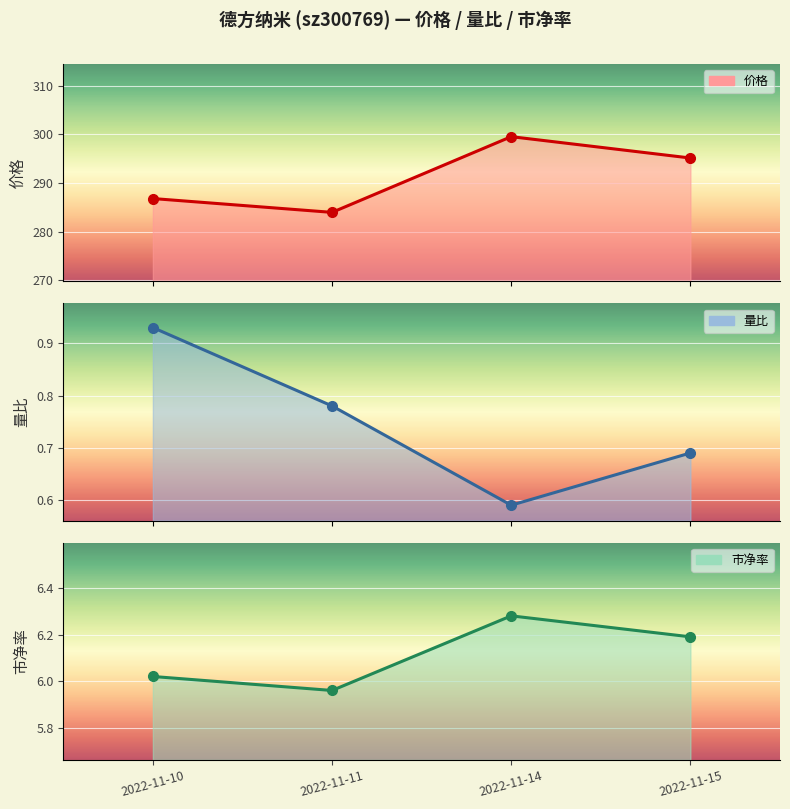

The 价格 series shows 299.6 at 2022-11-14. True or false?

True